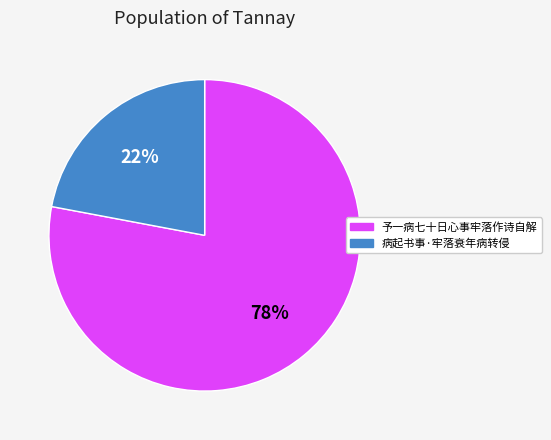

Is the sum of 予一病七十日心事牢落作诗自解 and 病起书事·牢落衰年病转侵 greater than half?

Yes